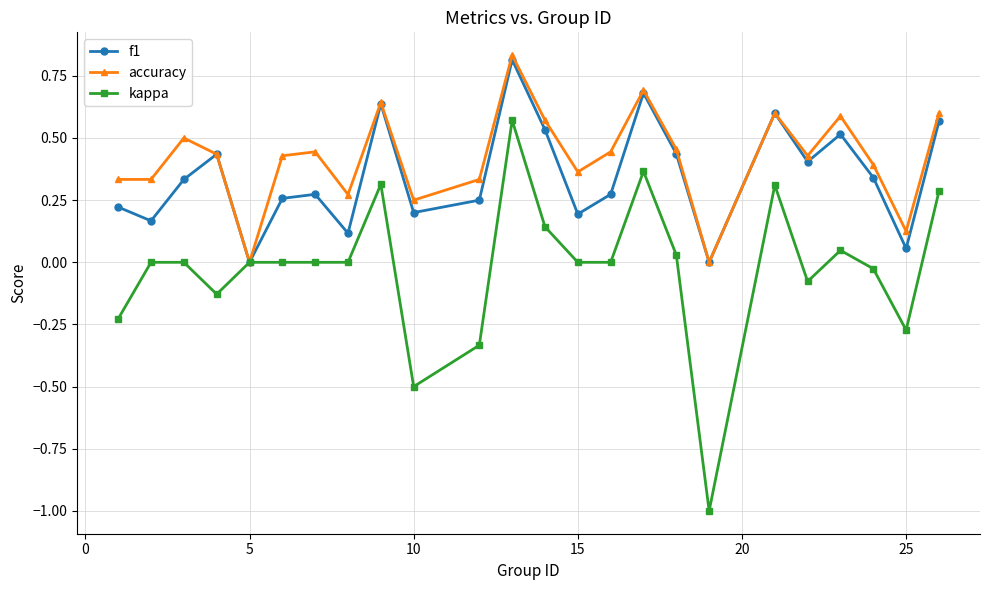

What are all the series names shown in the legend?

f1, accuracy, kappa